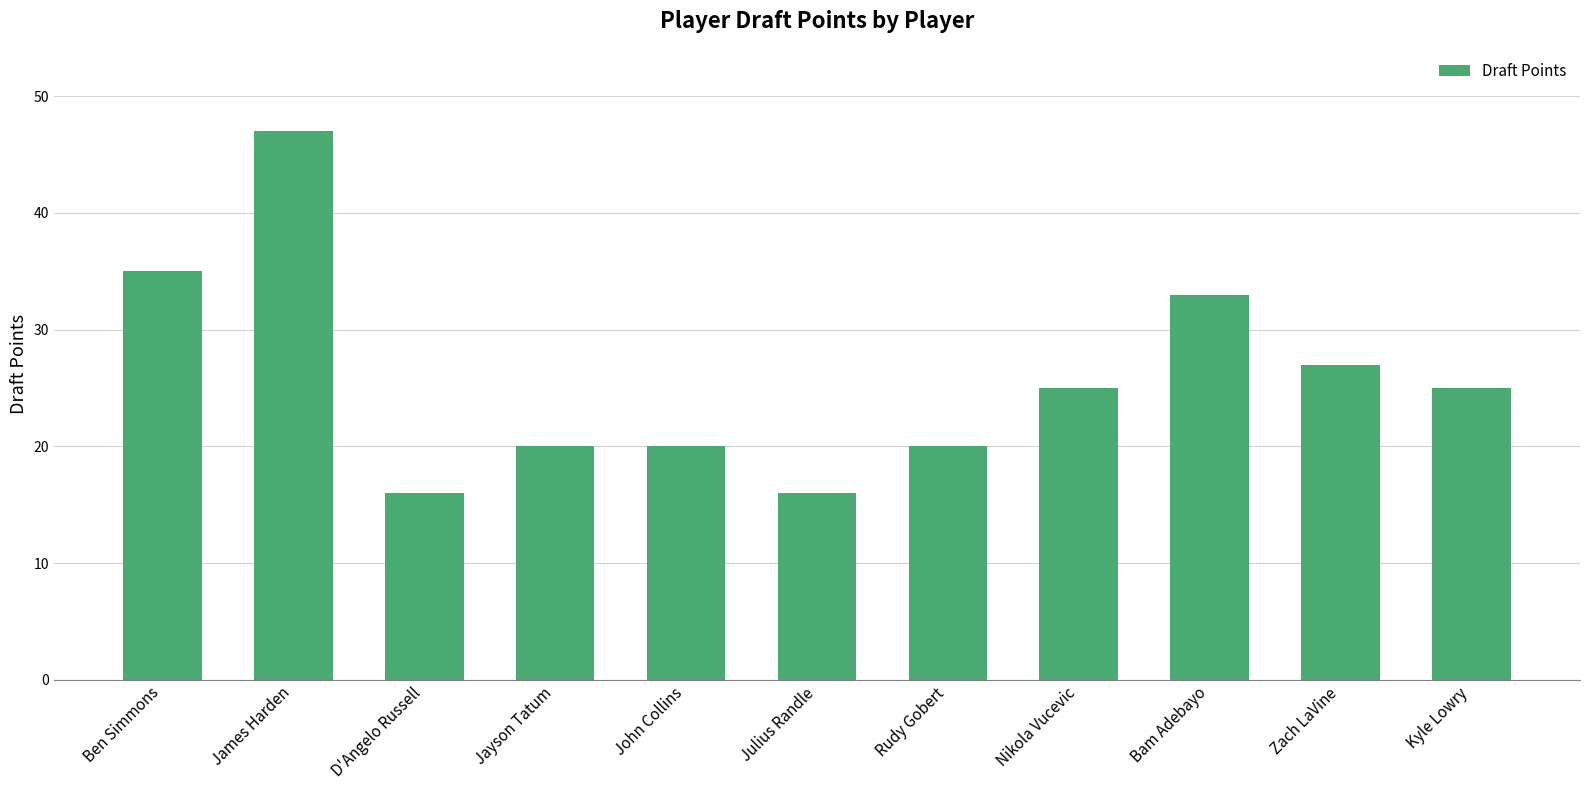

True or false: the data shows 20 at Jayson Tatum.

True